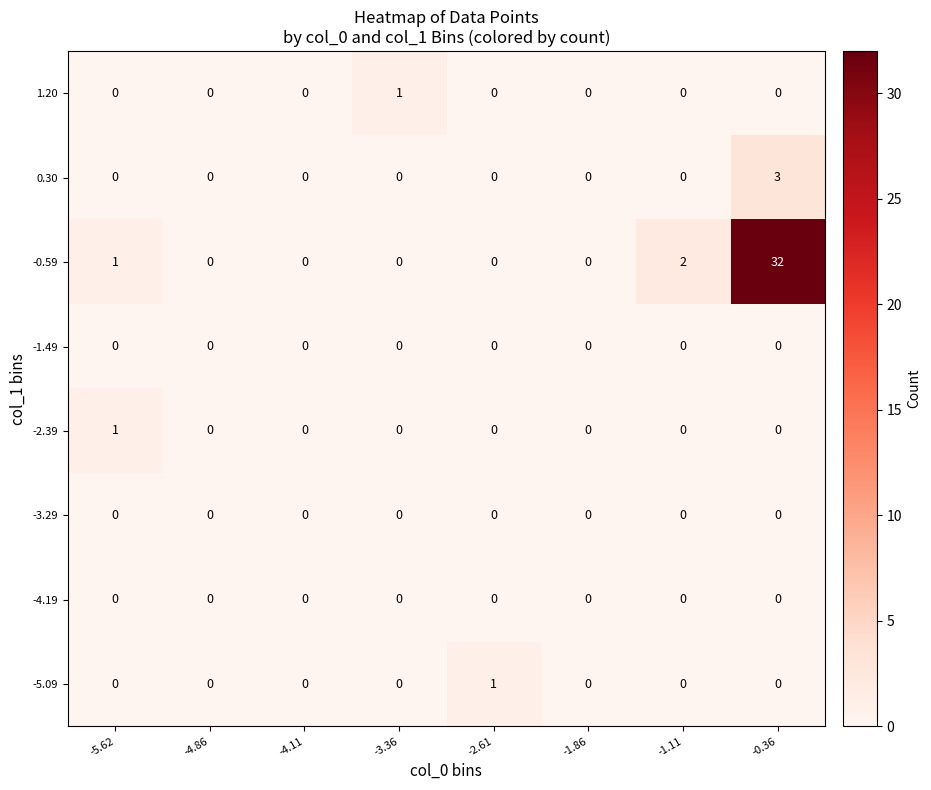

At which category is the sum across all series the highest?

-0.36